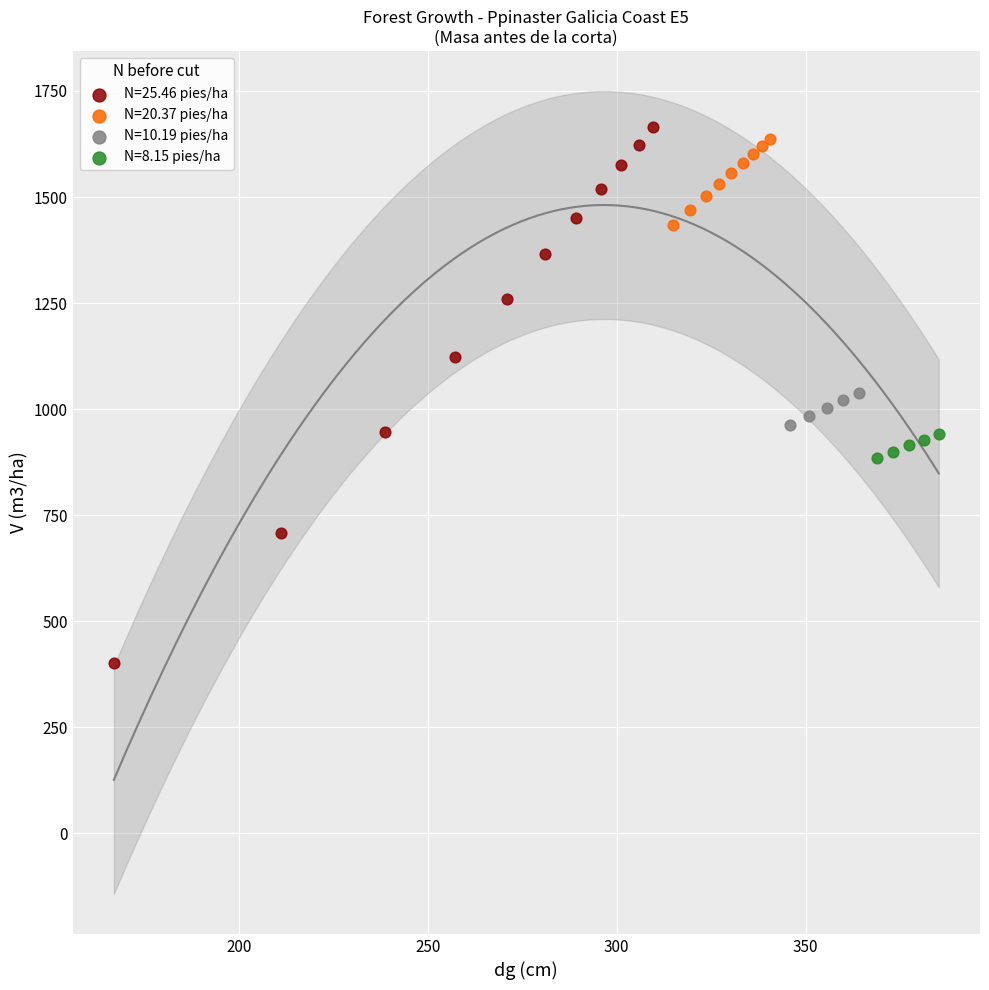

Which series reaches the minimum Y coordinate?

N=25.46 pies/ha